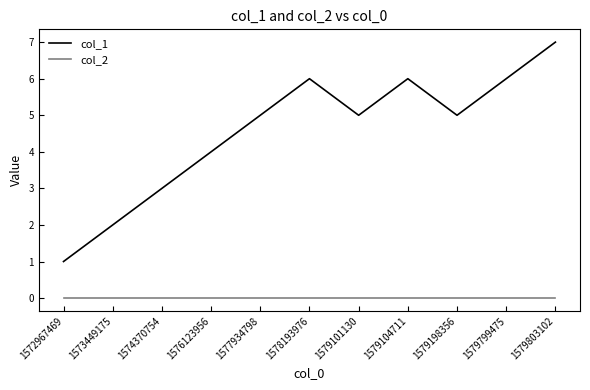

List the series in order of their overall mean, highest first.

col_1, col_2